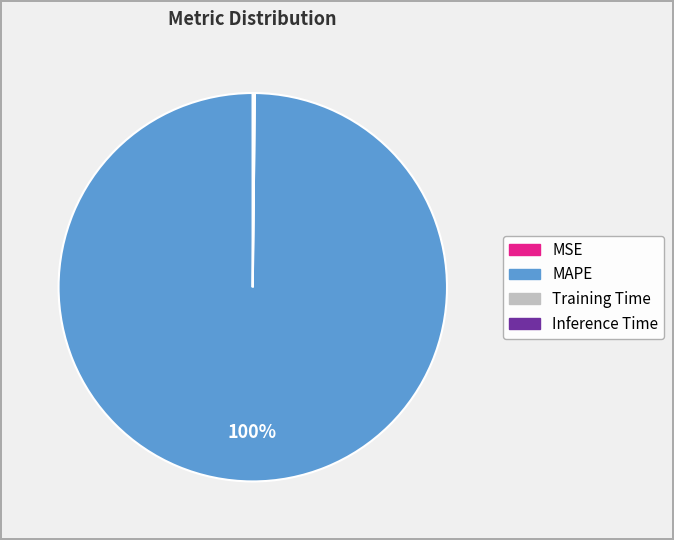

Which slice is the largest?

MAPE